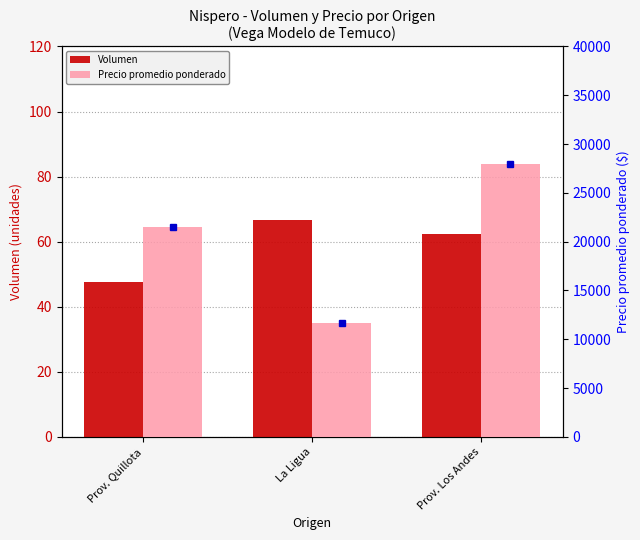

Rank the series by their maximum value, from highest to lowest.

Precio promedio ponderado, Volumen